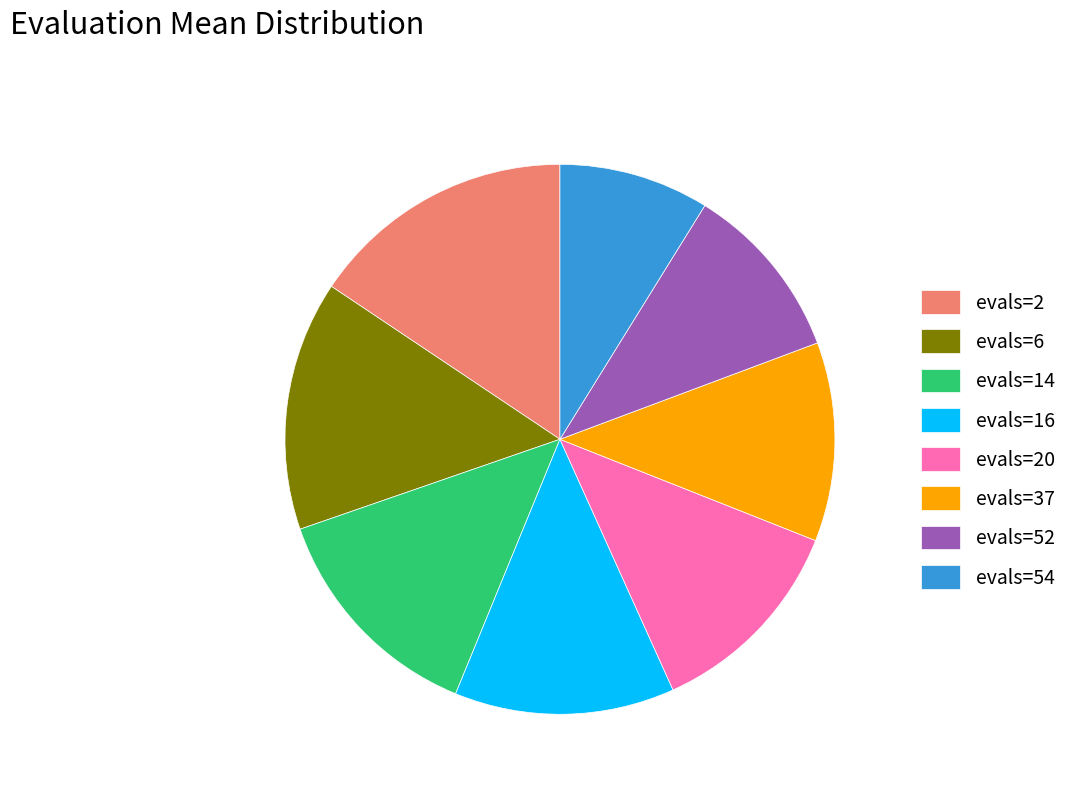

Rank the categories by value from highest to lowest.

evals=2, evals=6, evals=14, evals=16, evals=20, evals=37, evals=52, evals=54